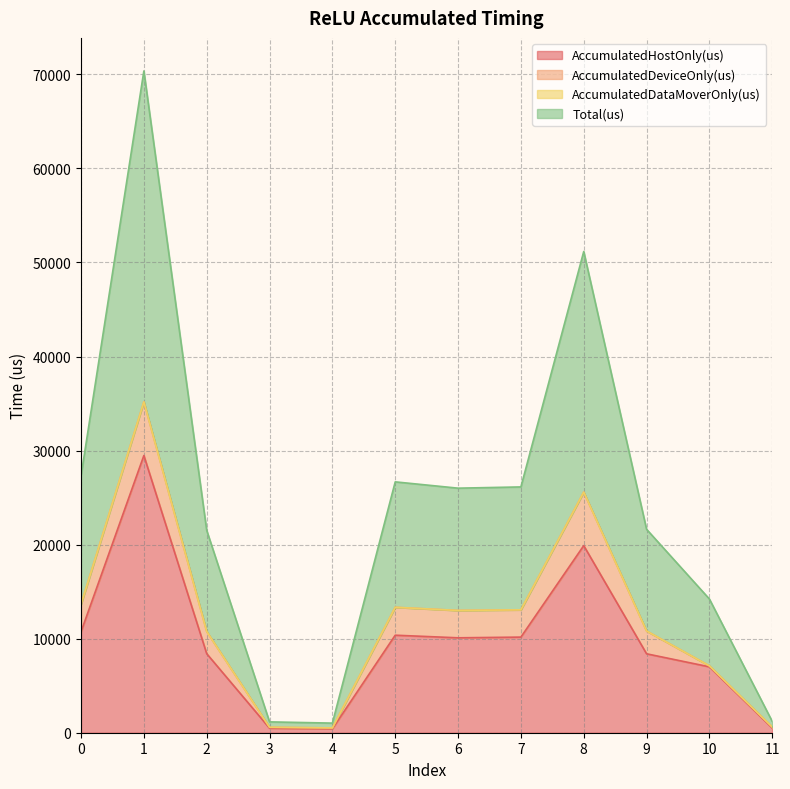

What is the sum of all Total(us) values?

144204.0